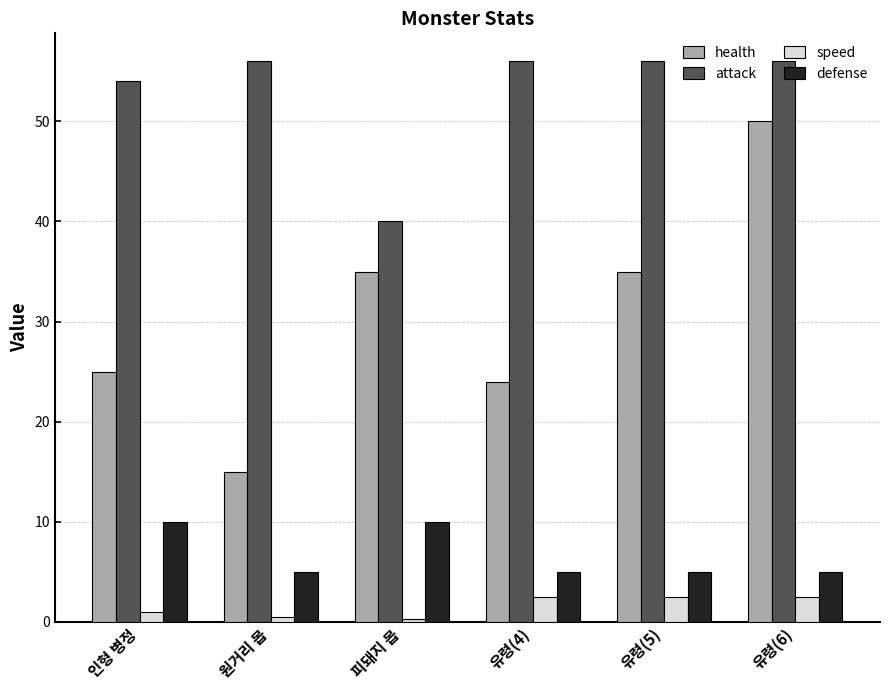

Which series has the largest range (max minus min)?

health